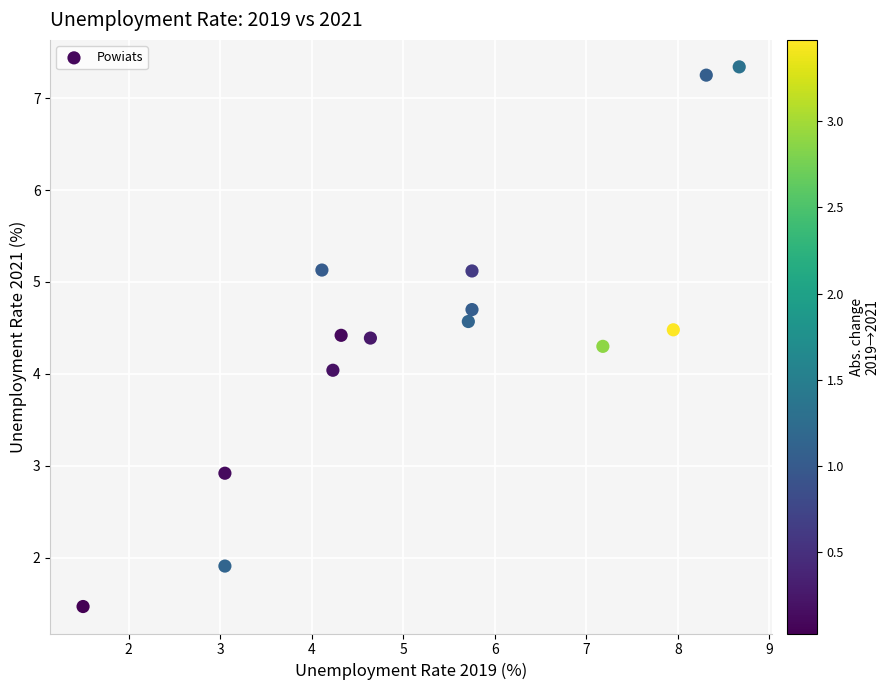

What is the range of Y values (max minus min)?

5.9